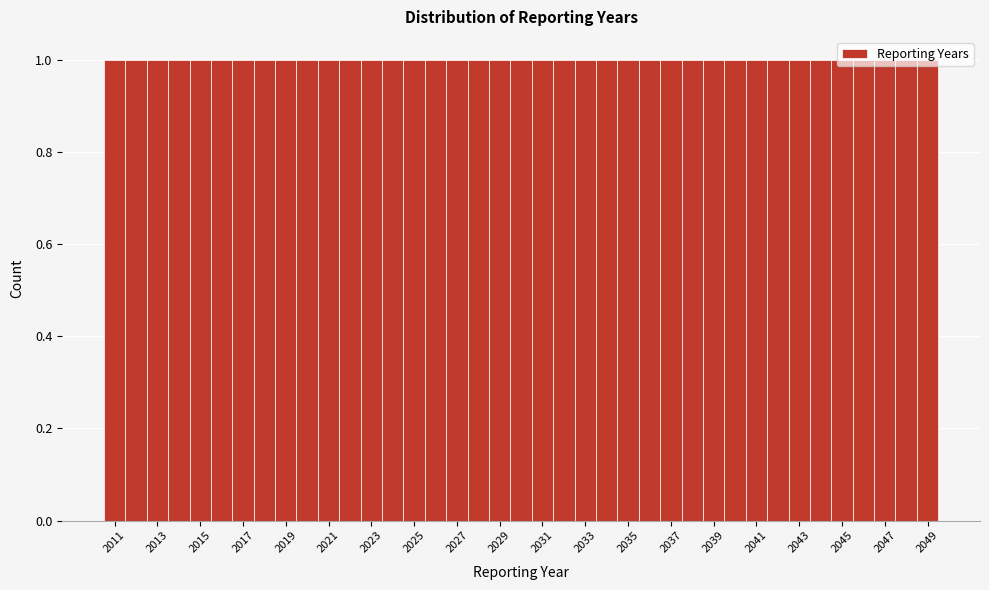

Reading left to right, transcribe this chart: for each bar, give the range it covers on the x-axis and its height. Neither the bar edges nor the heights are printed on the chart, so give them approximately, as read against the axes.

2010.5 to 2011.5: 1
2011.5 to 2012.5: 1
2012.5 to 2013.5: 1
2013.5 to 2014.5: 1
2014.5 to 2015.5: 1
2015.5 to 2016.5: 1
2016.5 to 2017.5: 1
2017.5 to 2018.5: 1
2018.5 to 2019.5: 1
2019.5 to 2020.5: 1
2020.5 to 2021.5: 1
2021.5 to 2022.5: 1
2022.5 to 2023.5: 1
2023.5 to 2024.5: 1
2024.5 to 2025.5: 1
2025.5 to 2026.5: 1
2026.5 to 2027.5: 1
2027.5 to 2028.5: 1
2028.5 to 2029.5: 1
2029.5 to 2030.5: 1
2030.5 to 2031.5: 1
2031.5 to 2032.5: 1
2032.5 to 2033.5: 1
2033.5 to 2034.5: 1
2034.5 to 2035.5: 1
2035.5 to 2036.5: 1
2036.5 to 2037.5: 1
2037.5 to 2038.5: 1
2038.5 to 2039.5: 1
2039.5 to 2040.5: 1
2040.5 to 2041.5: 1
2041.5 to 2042.5: 1
2042.5 to 2043.5: 1
2043.5 to 2044.5: 1
2044.5 to 2045.5: 1
2045.5 to 2046.5: 1
2046.5 to 2047.5: 1
2047.5 to 2048.5: 1
2048.5 to 2049.5: 1